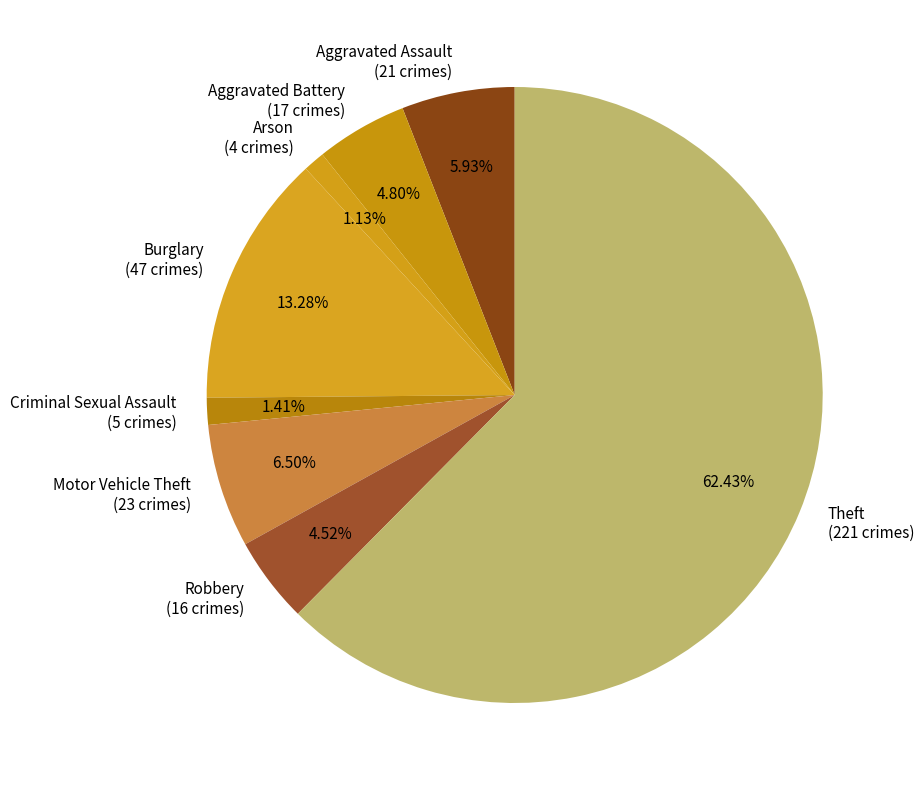

Do Aggravated Battery and Criminal Sexual Assault together represent more than half of the pie?

No